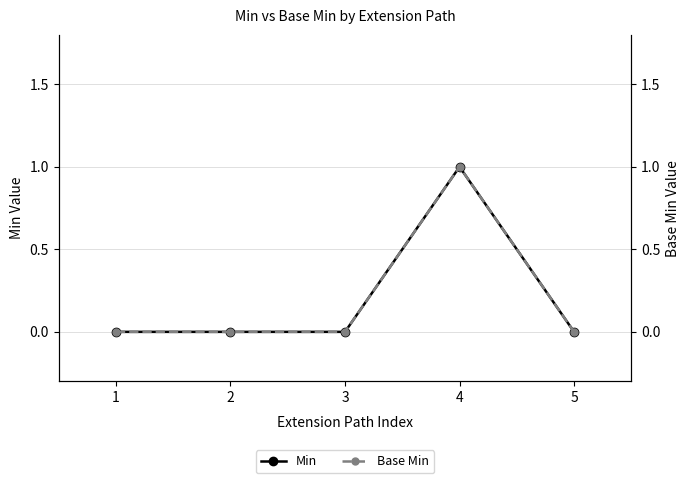

Reading left to right, what are all the values shown in this chart?

Min: 0	0	0	1	0
Base Min: 0	0	0	1	0